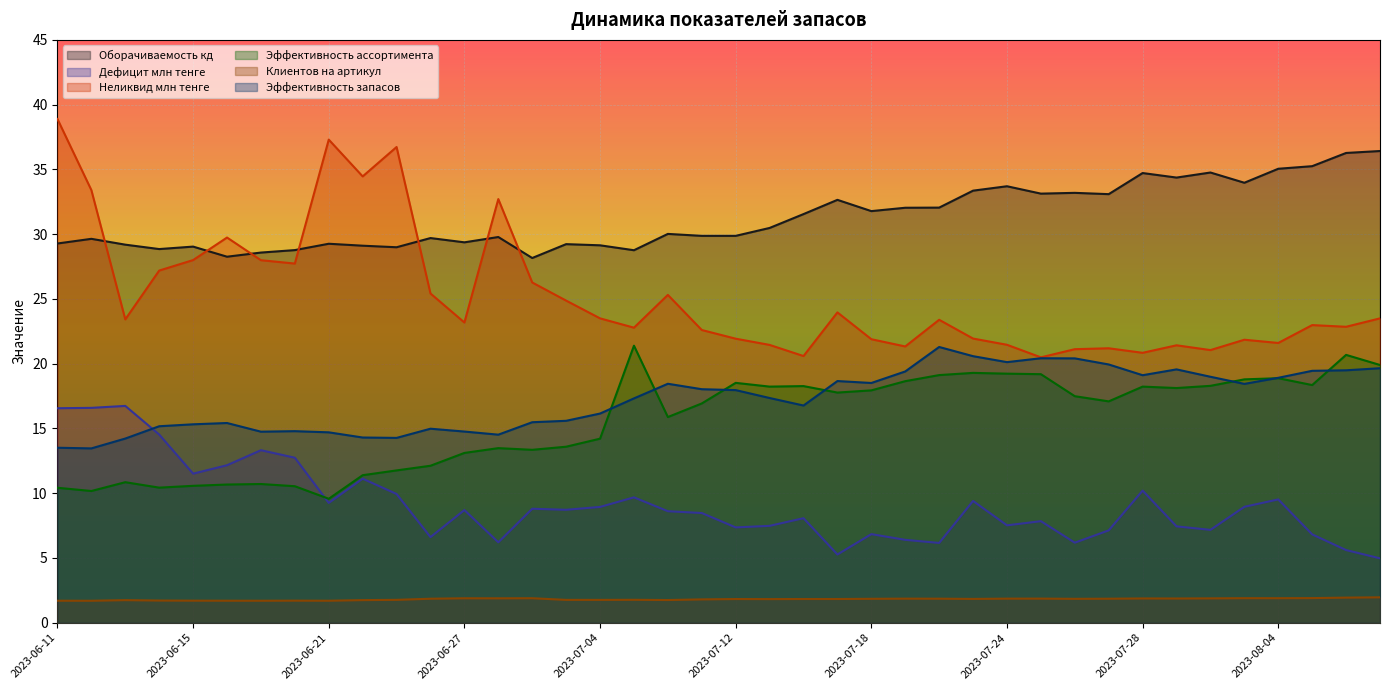

True or false: Оборачиваемость кд has a value of 45.1 at 2023-07-19.

False